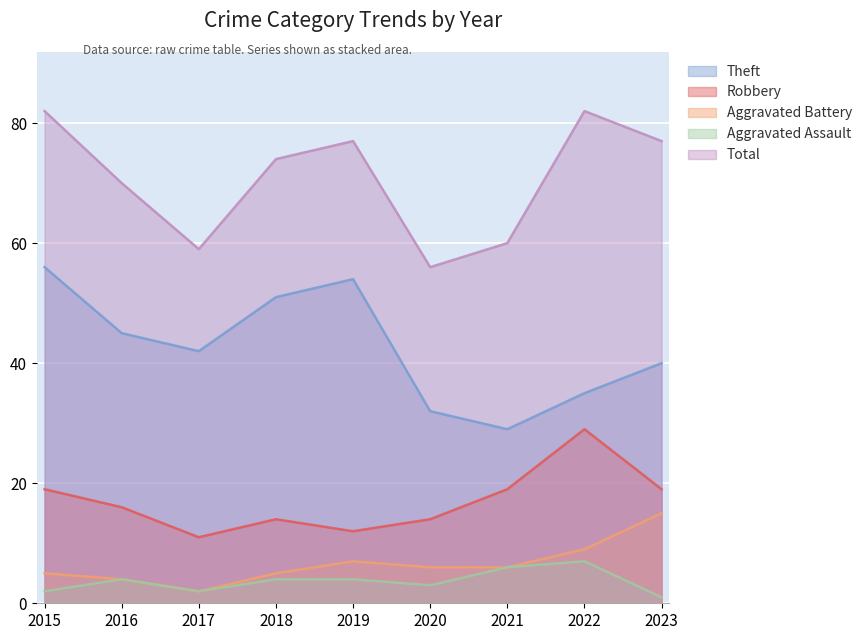

Where does the Robbery series first go above 16?

2015